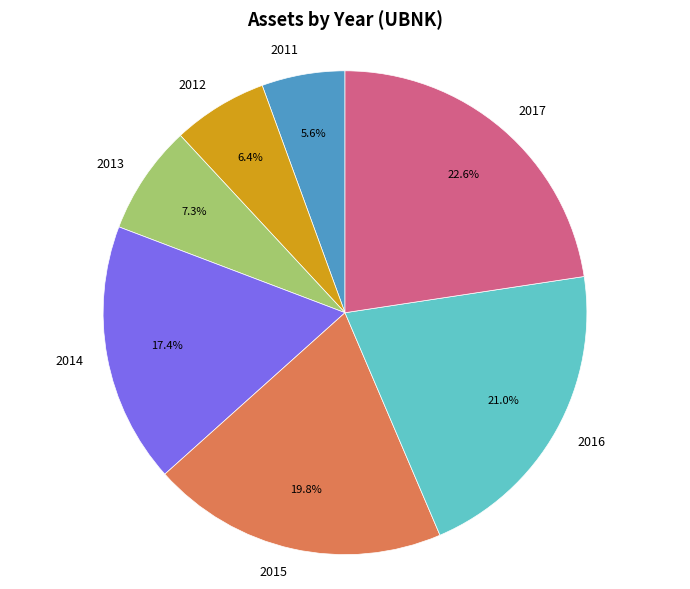

To the nearest percent, what percentage of the pie is 2014?

17%